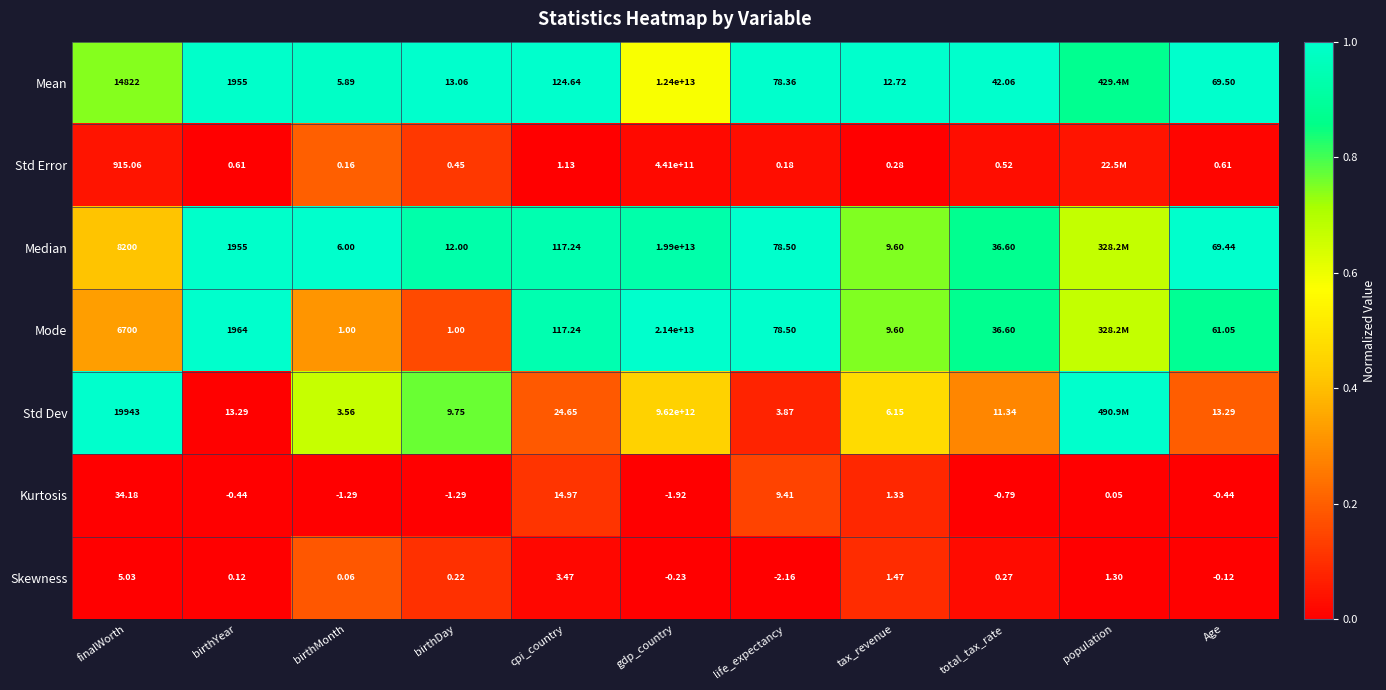

Is it true that Skewness equals -0.1 at finalWorth?

False